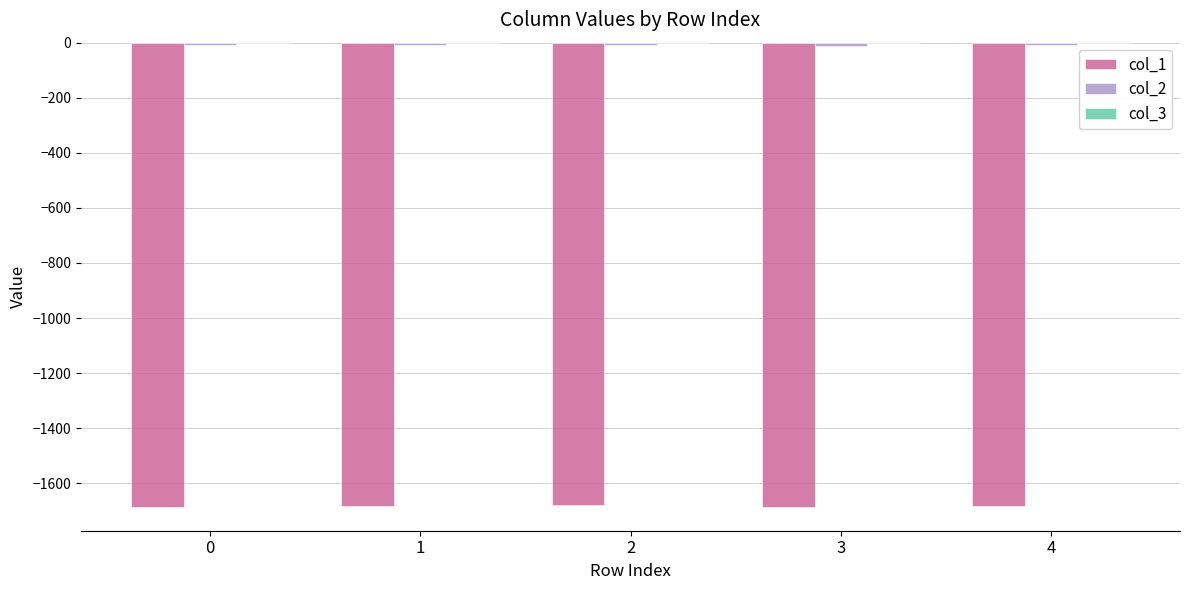

Are the bars grouped side by side (vs. stacked)?

Yes